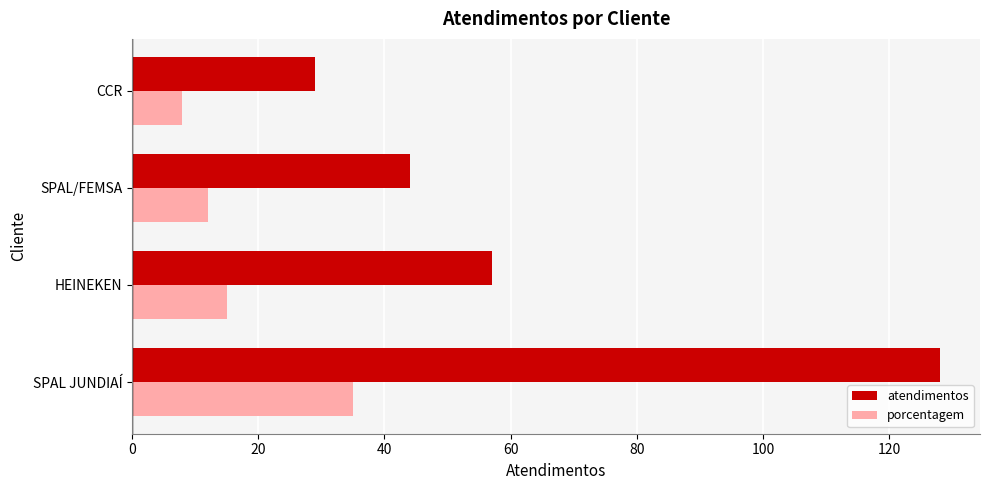

What are all the series names shown in the legend?

atendimentos, porcentagem